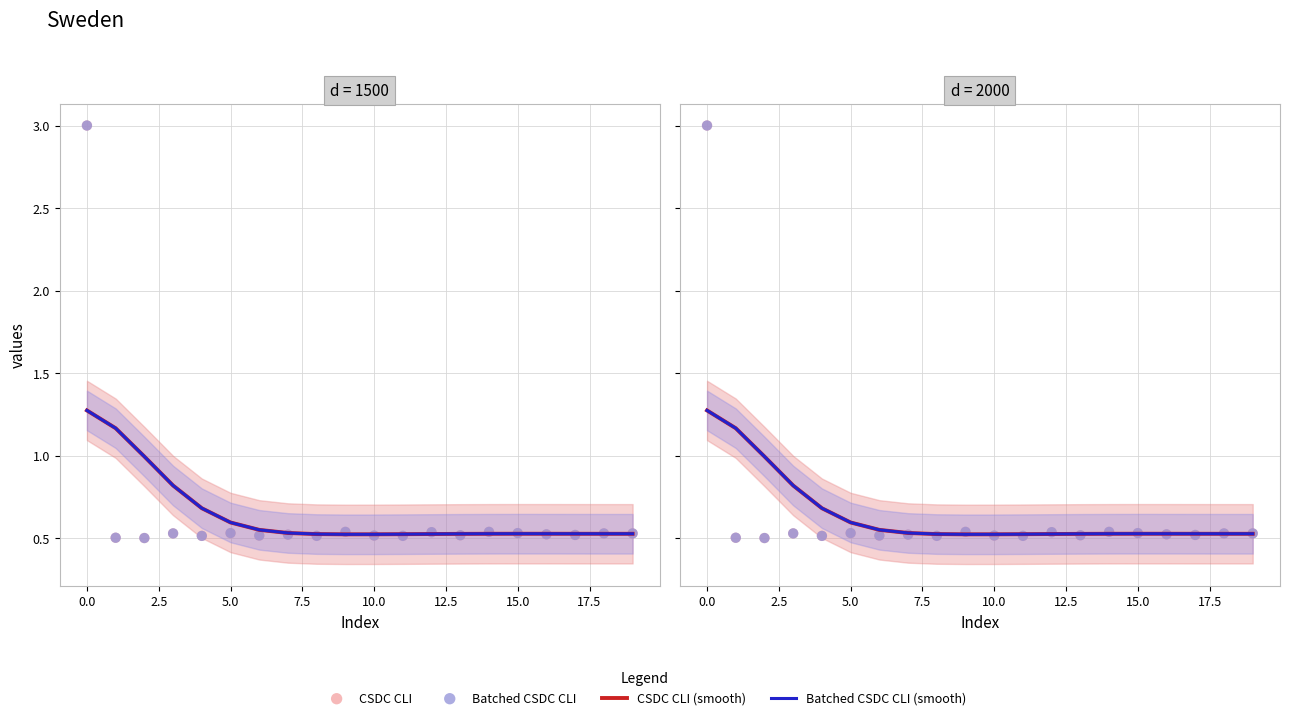

What are all the series names shown in the legend?

CSDC CLI (smooth), Batched CSDC CLI (smooth), CSDC CLI, Batched CSDC CLI